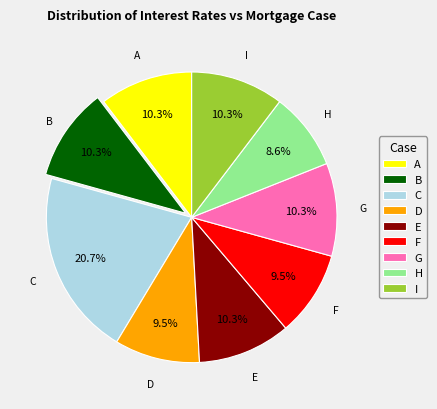

How many segments does this pie chart have?

9